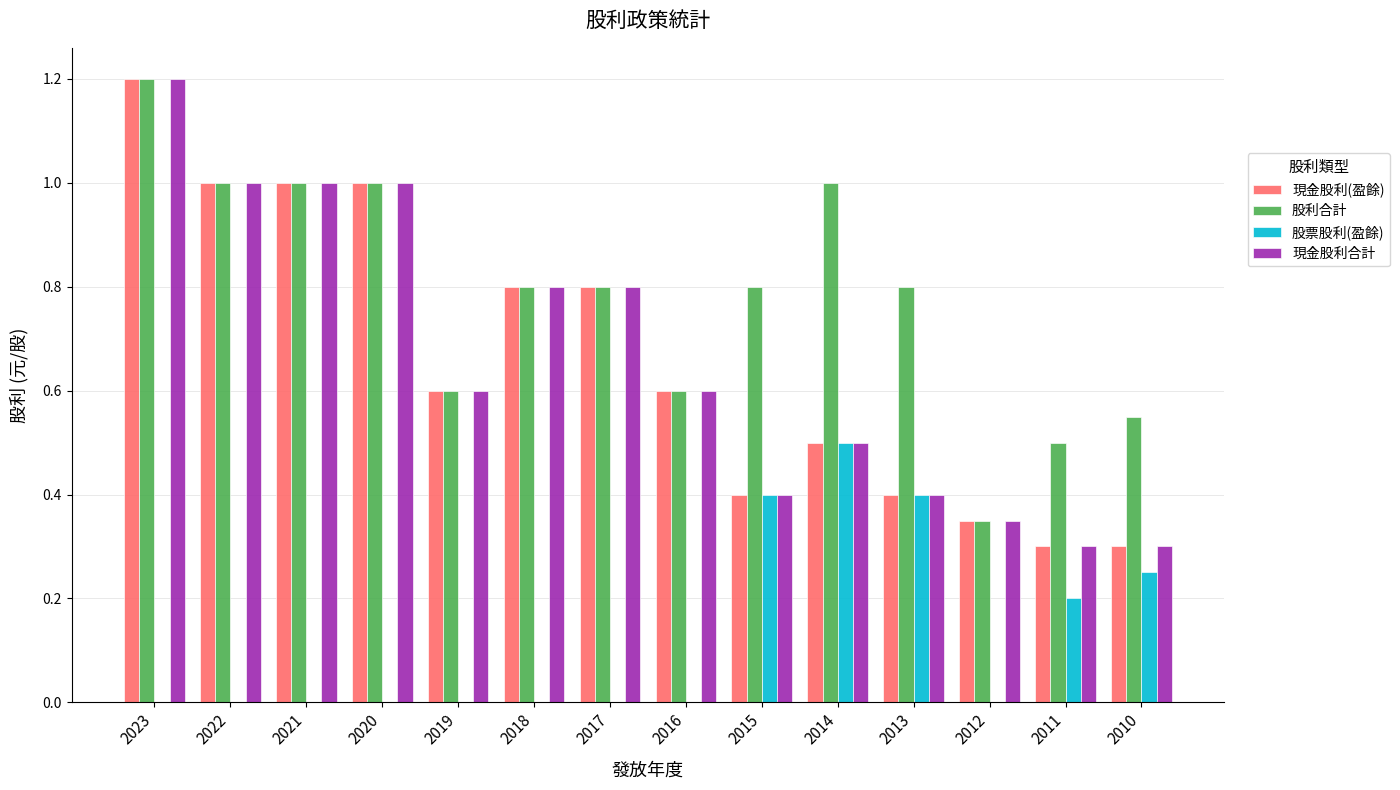

Which label corresponds to the largest value in the chart?

2023